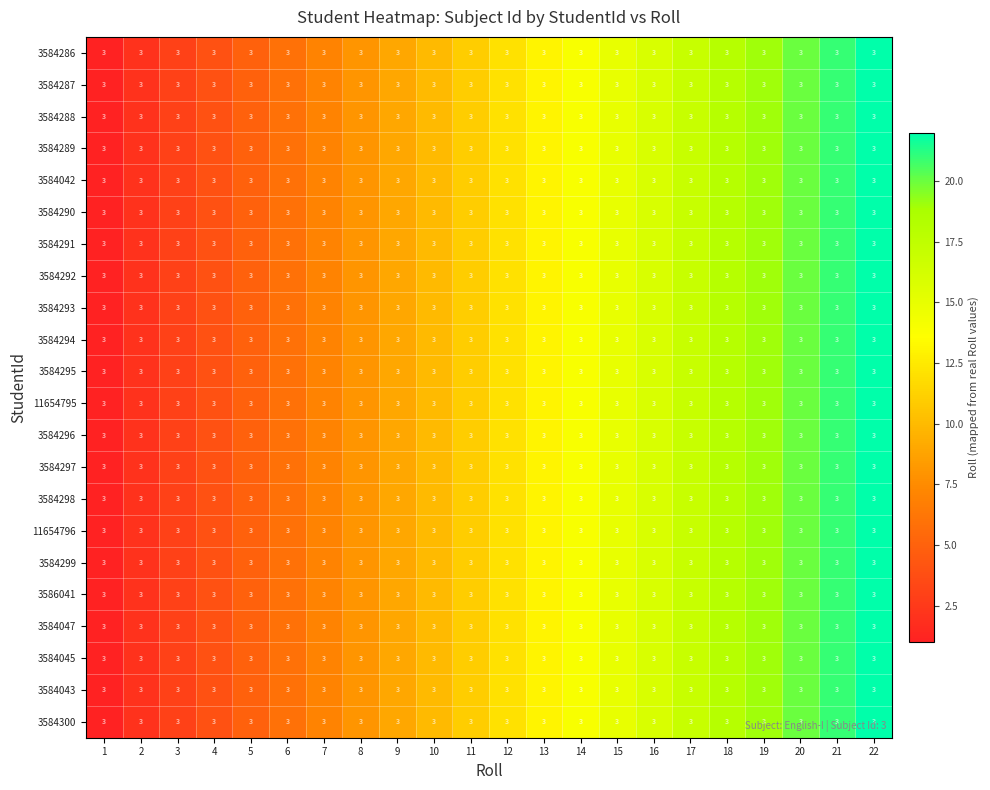

Between 15 and 4, which is larger?

15